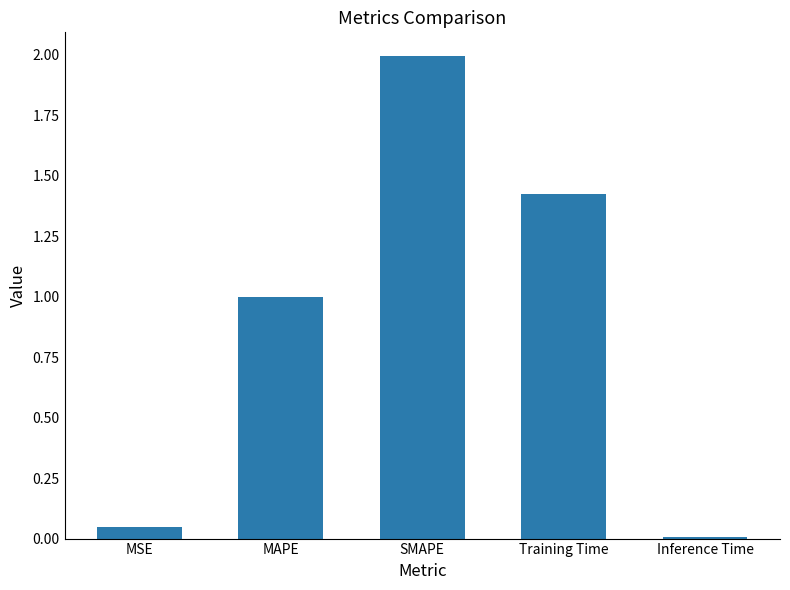

True or false: the data shows 1.0 at MAPE.

True